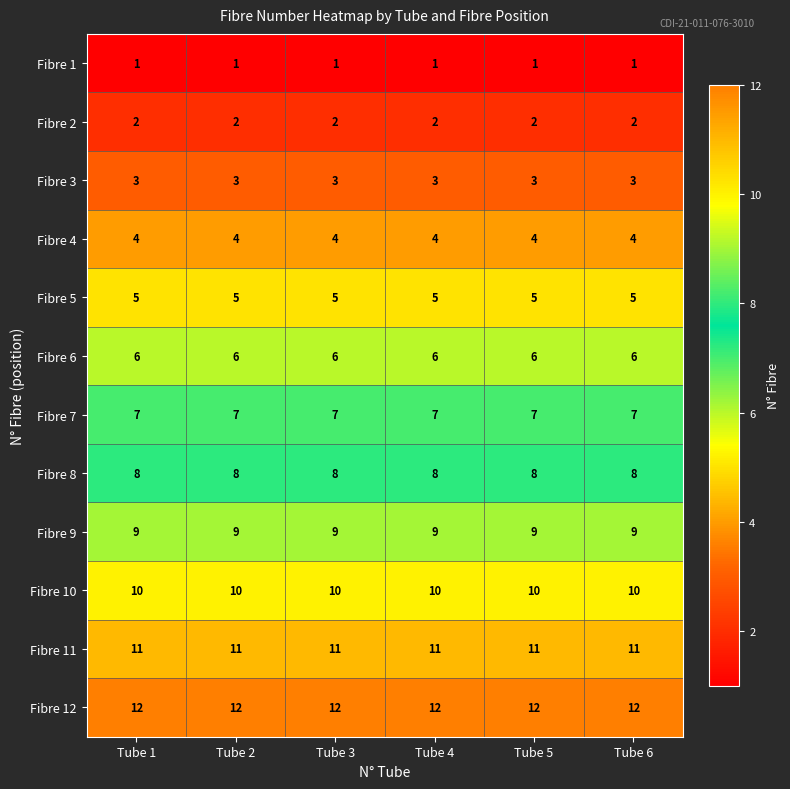

What is the difference between the highest and lowest values at Tube 6?

11